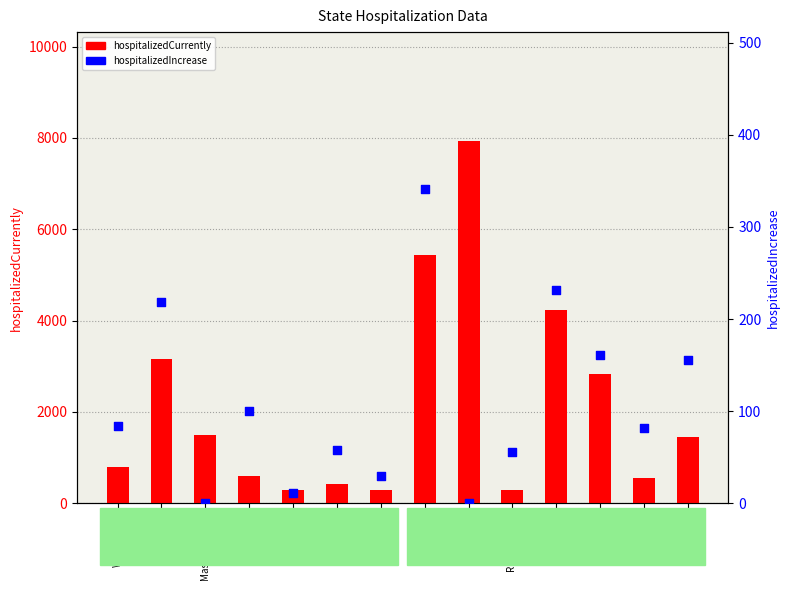

Which series contains the highest Y value?

hospitalizedCurrently